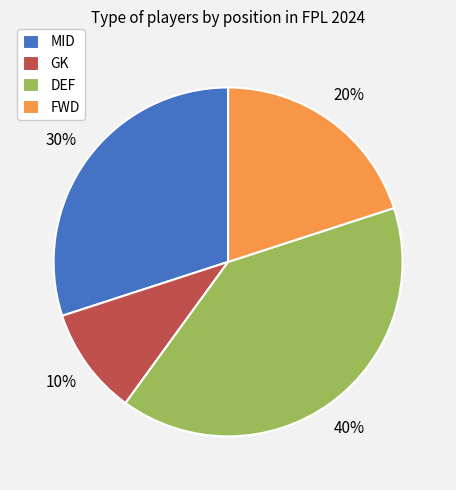

What percentage is the MID slice, to the nearest percent?

30%